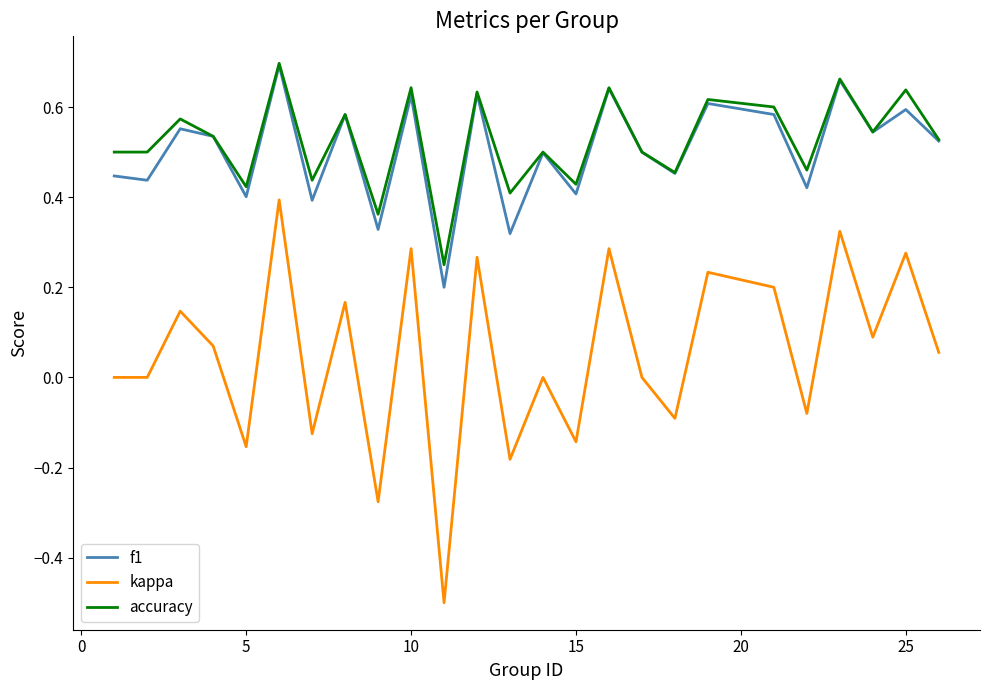

What is the smallest value displayed?

-0.5